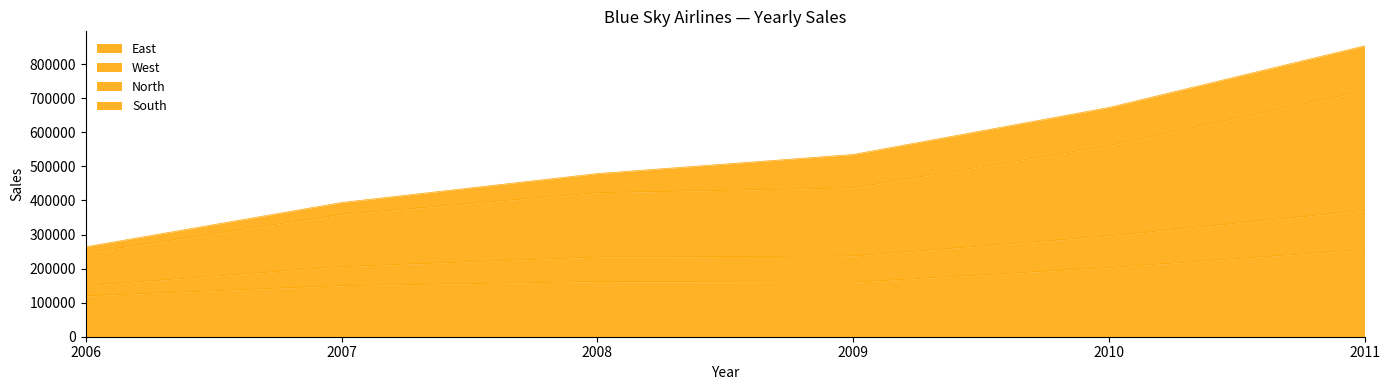

At which label does North first exceed 437000?

2010